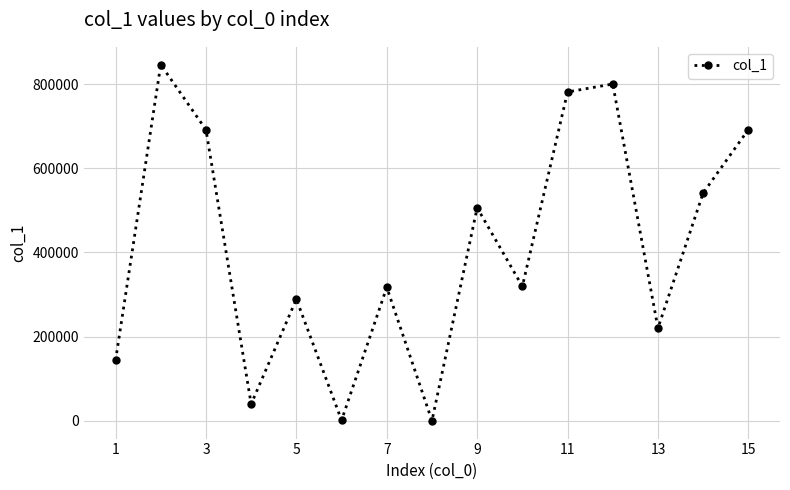

What is the greatest value displayed?

846221